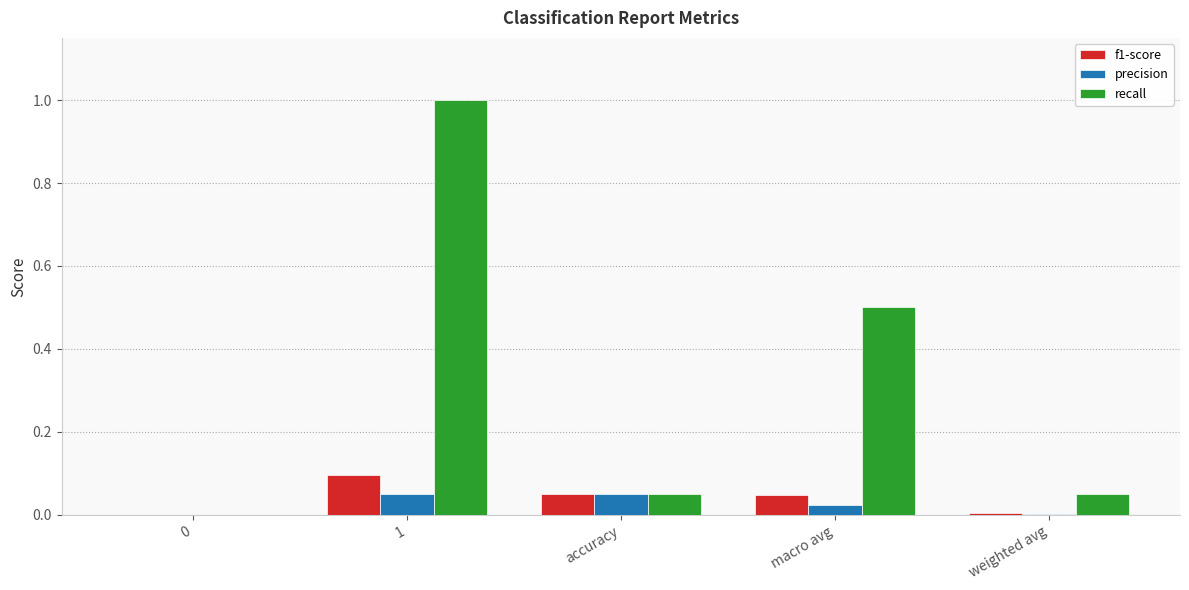

Count the number of categories in the chart.

5